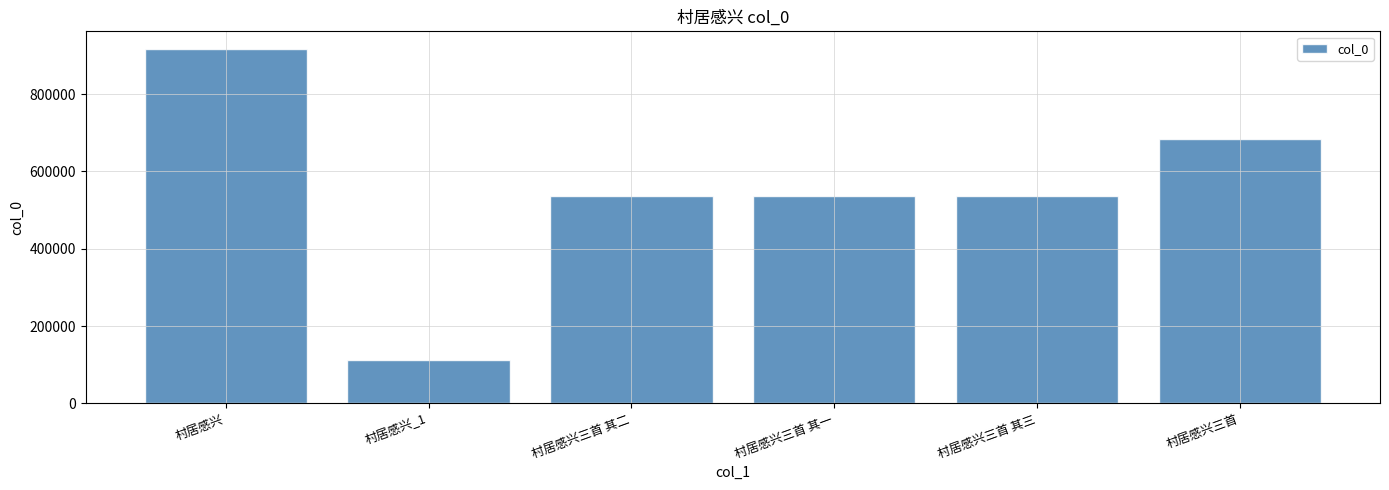

Are the bars grouped side by side (vs. stacked)?

No